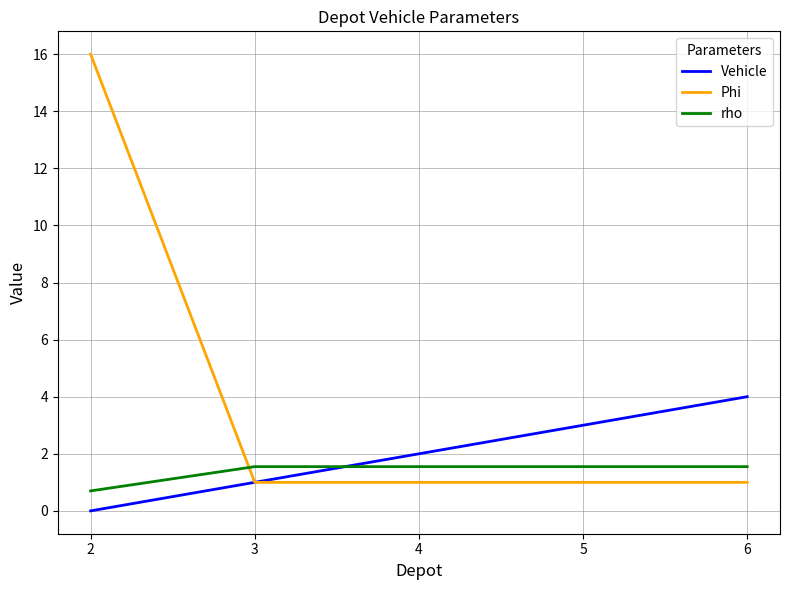

List the series in order of their peak value, highest first.

Phi, Vehicle, rho